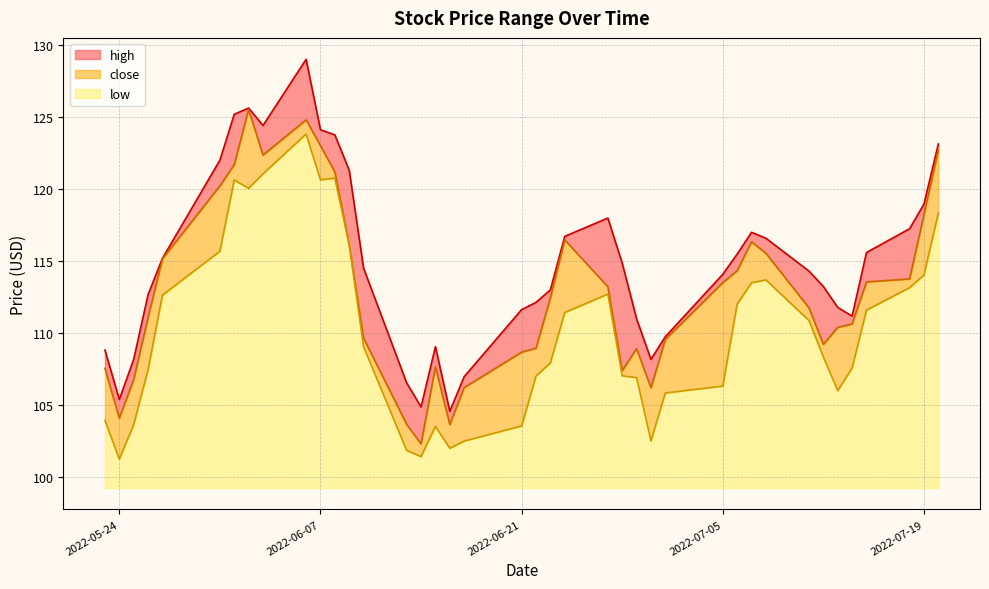

Reading right to left, what are all the values shown in this chart?

high: 2022-05-23=108.8	2022-05-24=105.4	2022-05-25=108.2	2022-05-26=112.7	2022-05-27=115.2	2022-05-31=122.0	2022-06-01=125.2	2022-06-02=125.6	2022-06-03=124.4	2022-06-06=129.0	2022-06-07=124.1	2022-06-08=123.8	2022-06-09=121.3	2022-06-10=114.5	2022-06-13=106.5	2022-06-14=104.9	2022-06-15=109.1	2022-06-16=104.6	2022-06-17=107.0	2022-06-21=111.6	2022-06-22=112.1	2022-06-23=113.0	2022-06-24=116.7	2022-06-27=118.0	2022-06-28=114.8	2022-06-29=111.0	2022-06-30=108.2	2022-07-01=109.8	2022-07-05=114.1	2022-07-06=115.5	2022-07-07=117.0	2022-07-08=116.6	2022-07-11=114.3	2022-07-12=113.2	2022-07-13=111.8	2022-07-14=111.2	2022-07-15=115.6	2022-07-18=117.2	2022-07-19=119.0	2022-07-20=123.1
close: 2022-05-23=107.6	2022-05-24=104.1	2022-05-25=106.8	2022-05-26=111.1	2022-05-27=115.1	2022-05-31=120.2	2022-06-01=121.7	2022-06-02=125.5	2022-06-03=122.3	2022-06-06=124.8	2022-06-07=123.0	2022-06-08=121.2	2022-06-09=116.2	2022-06-10=109.7	2022-06-13=103.7	2022-06-14=102.3	2022-06-15=107.7	2022-06-16=103.7	2022-06-17=106.2	2022-06-21=108.7	2022-06-22=109.0	2022-06-23=112.4	2022-06-24=116.5	2022-06-27=113.2	2022-06-28=107.4	2022-06-29=108.9	2022-06-30=106.2	2022-07-01=109.6	2022-07-05=113.5	2022-07-06=114.3	2022-07-07=116.3	2022-07-08=115.5	2022-07-11=111.8	2022-07-12=109.2	2022-07-13=110.4	2022-07-14=110.6	2022-07-15=113.5	2022-07-18=113.8	2022-07-19=118.2	2022-07-20=122.7
low: 2022-05-23=104.0	2022-05-24=101.3	2022-05-25=103.7	2022-05-26=107.5	2022-05-27=112.6	2022-05-31=115.7	2022-06-01=120.6	2022-06-02=120.0	2022-06-03=121.0	2022-06-06=123.8	2022-06-07=120.6	2022-06-08=120.8	2022-06-09=116.1	2022-06-10=109.0	2022-06-13=101.9	2022-06-14=101.4	2022-06-15=103.5	2022-06-16=102.0	2022-06-17=102.5	2022-06-21=103.6	2022-06-22=107.0	2022-06-23=107.9	2022-06-24=111.4	2022-06-27=112.7	2022-06-28=107.0	2022-06-29=106.9	2022-06-30=102.5	2022-07-01=105.8	2022-07-05=106.3	2022-07-06=112.0	2022-07-07=113.5	2022-07-08=113.7	2022-07-11=110.9	2022-07-12=108.3	2022-07-13=106.0	2022-07-14=107.6	2022-07-15=111.6	2022-07-18=113.2	2022-07-19=114.0	2022-07-20=118.3